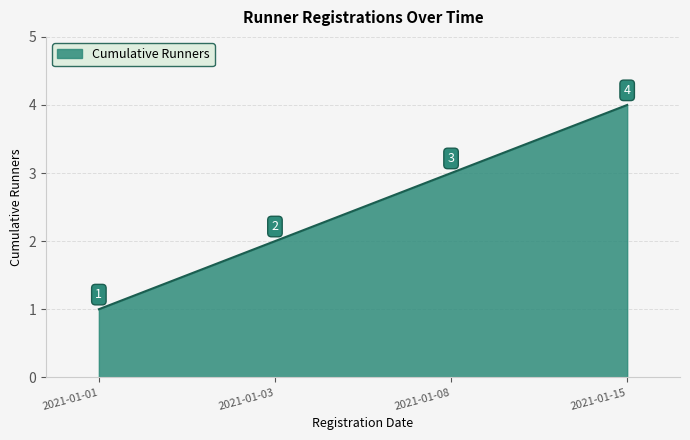

What is the sum of all values?

10